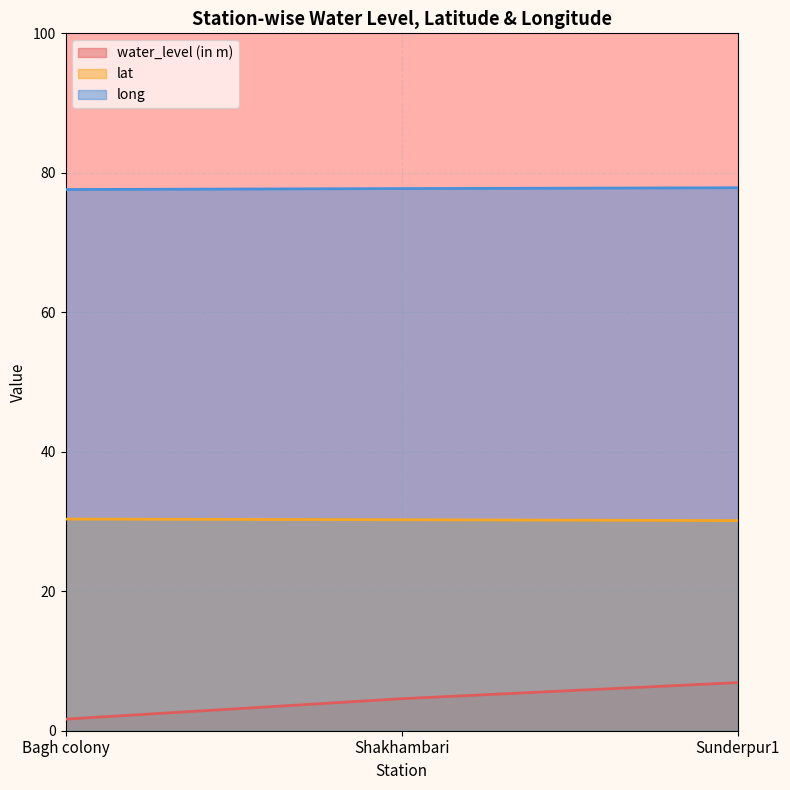

What is the value of the long point at the 3rd from the left?

77.9